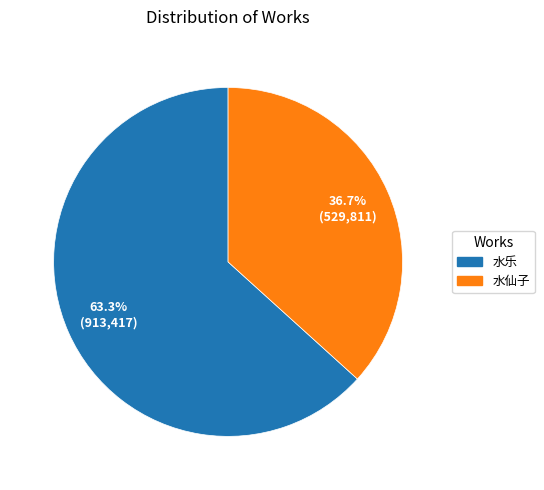

What percentage do 水乐 and 水仙子 together represent?

100.0%